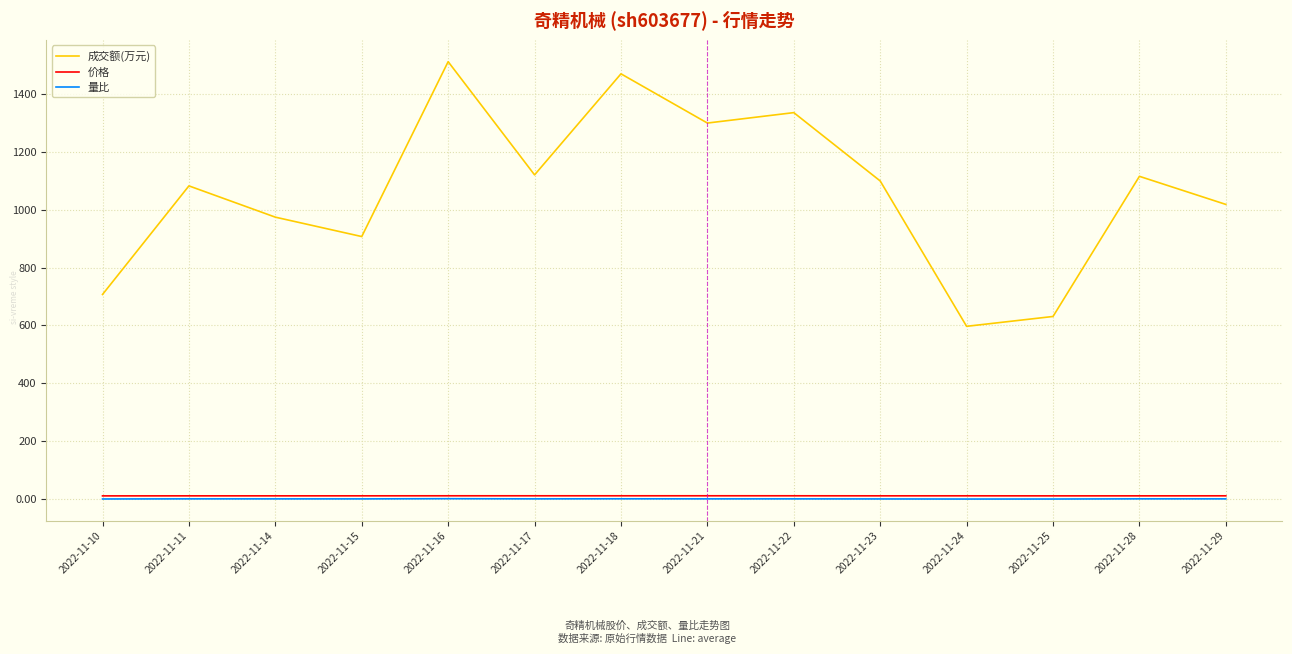

How many distinct data groups are displayed?

3